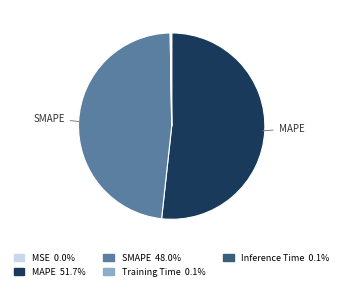

Is there a majority slice in this chart?

Yes